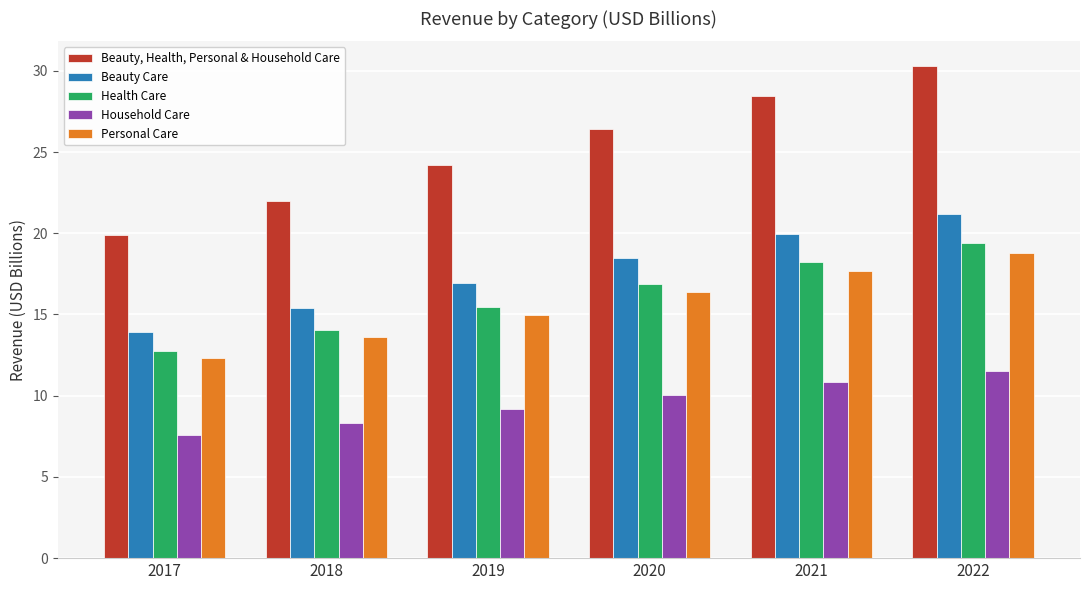

Which label corresponds to the smallest value in the chart?

2017